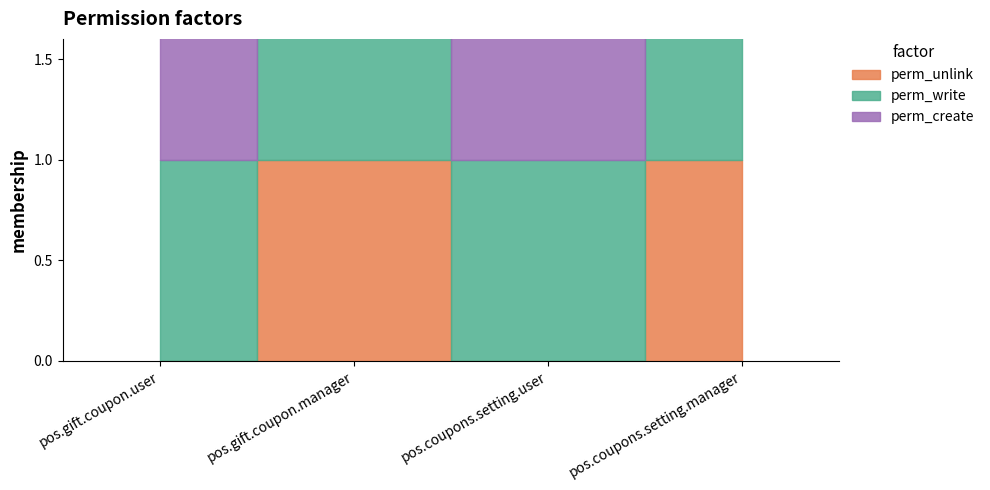

At which category is the sum across all series the highest?

pos.gift.coupon.manager